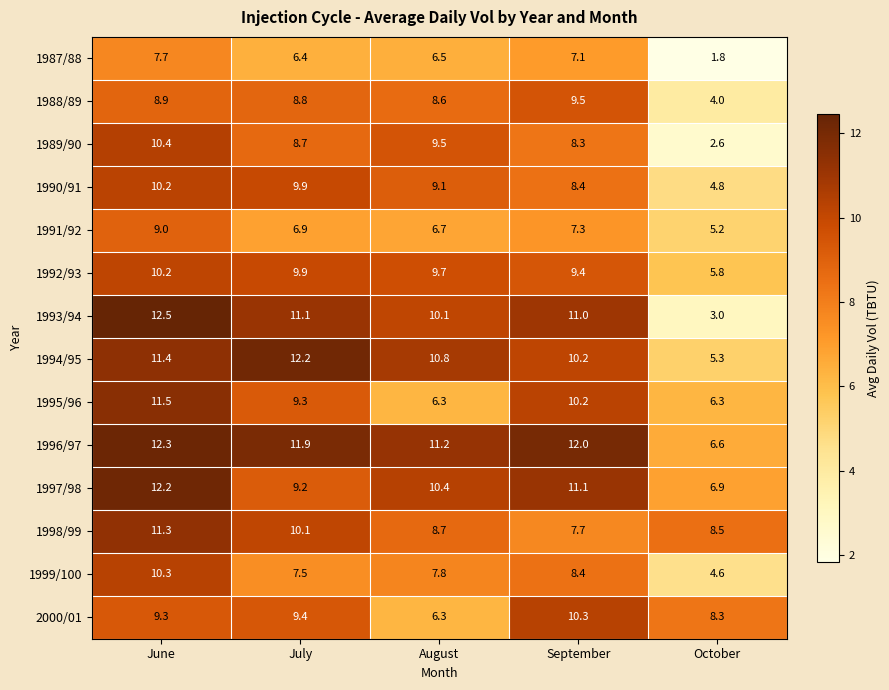

At which label is 1989/90 closest to 6?

September